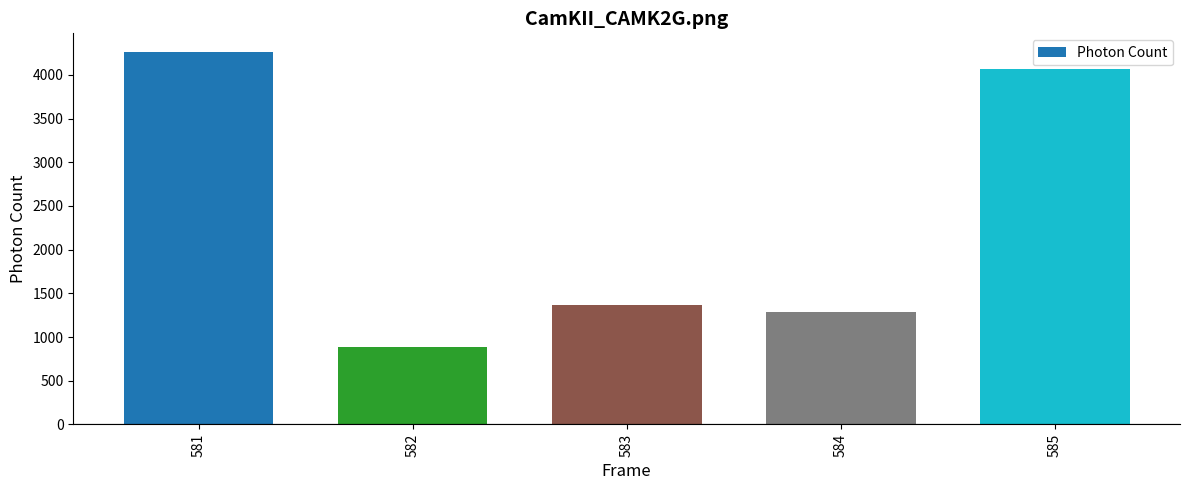

Are the bars horizontal?

No